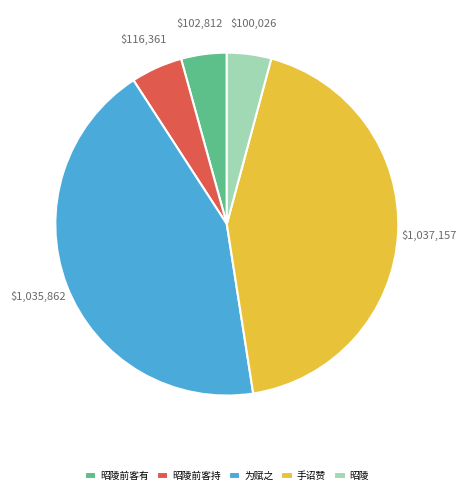

How many slices are in this pie chart?

5